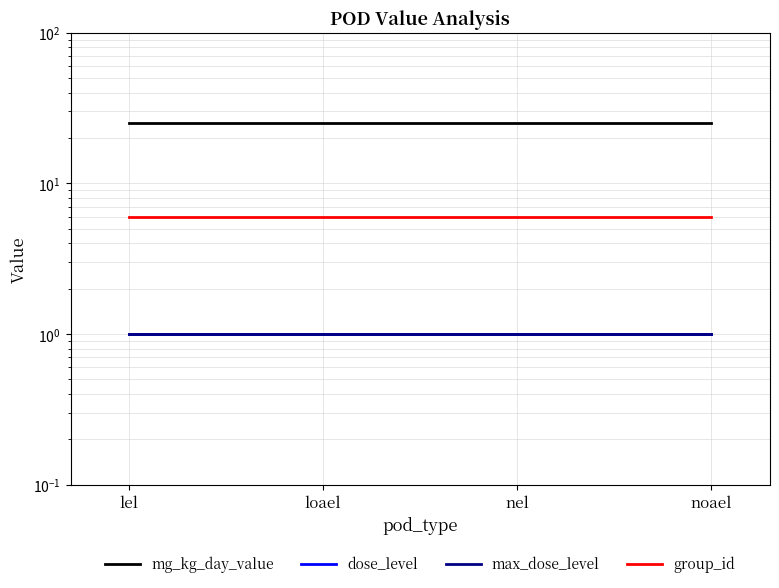

Is the value of group_id at loael greater than the value of mg_kg_day_value at nel?

No